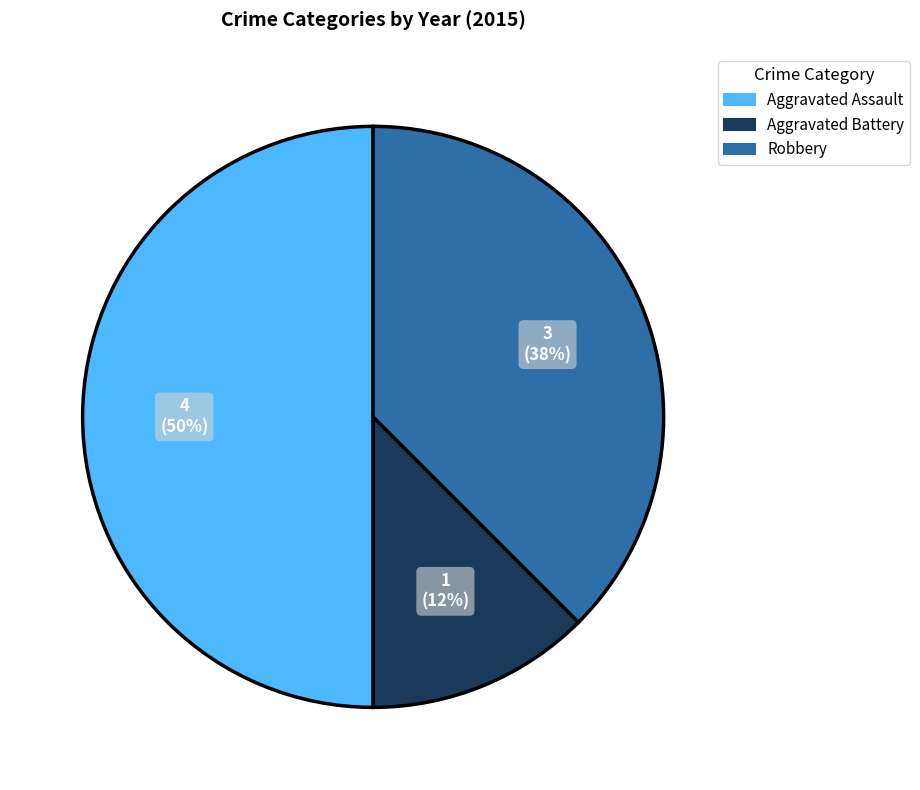

Is the sum of Aggravated Assault and Robbery greater than half?

Yes